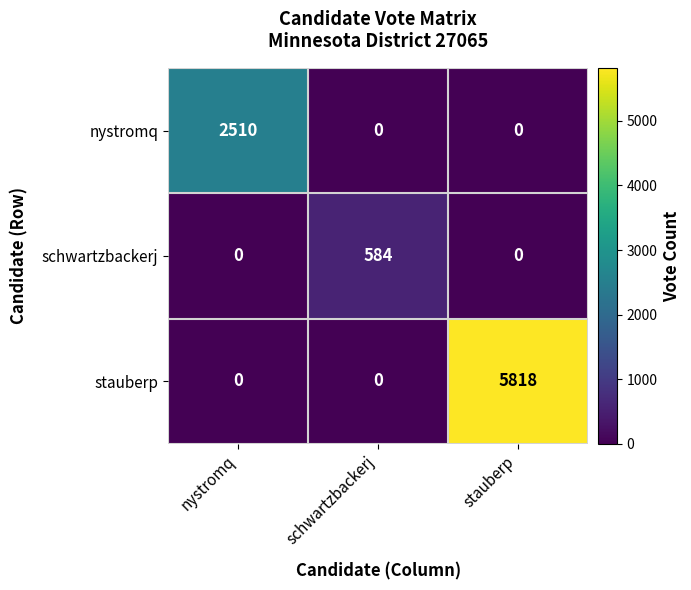

At which label does stauberp reach its peak?

stauberp